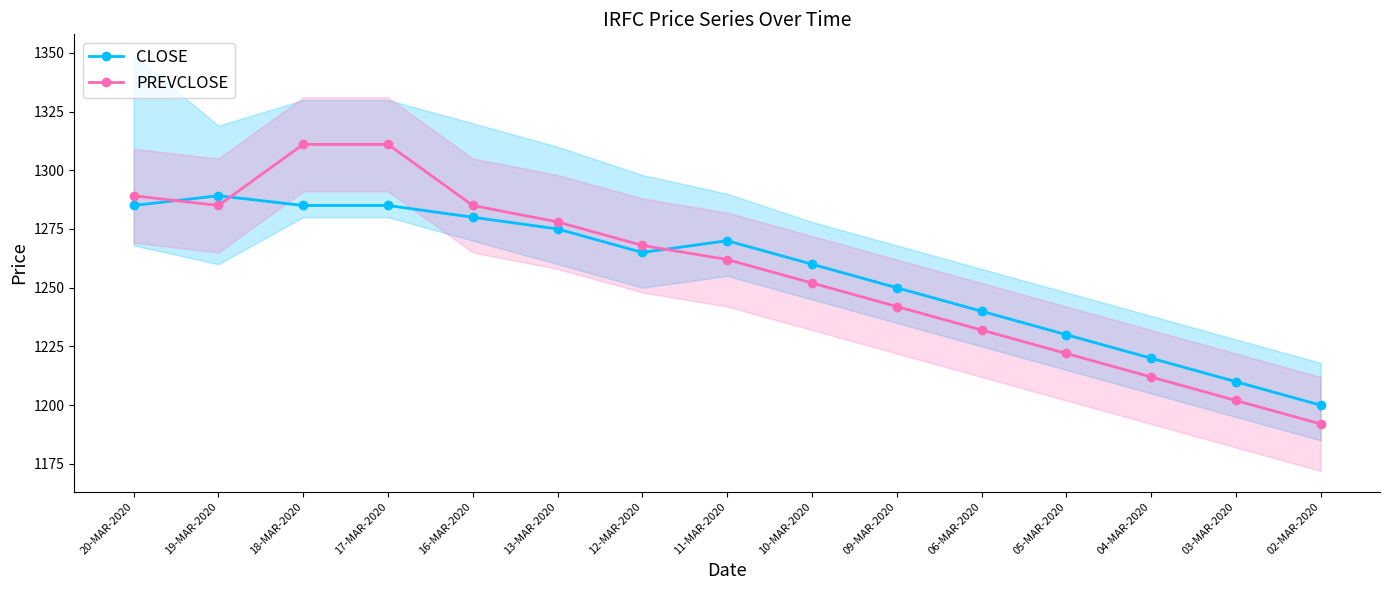

The value of CLOSE at 17-MAR-2020 is 1285.0. True or false?

True